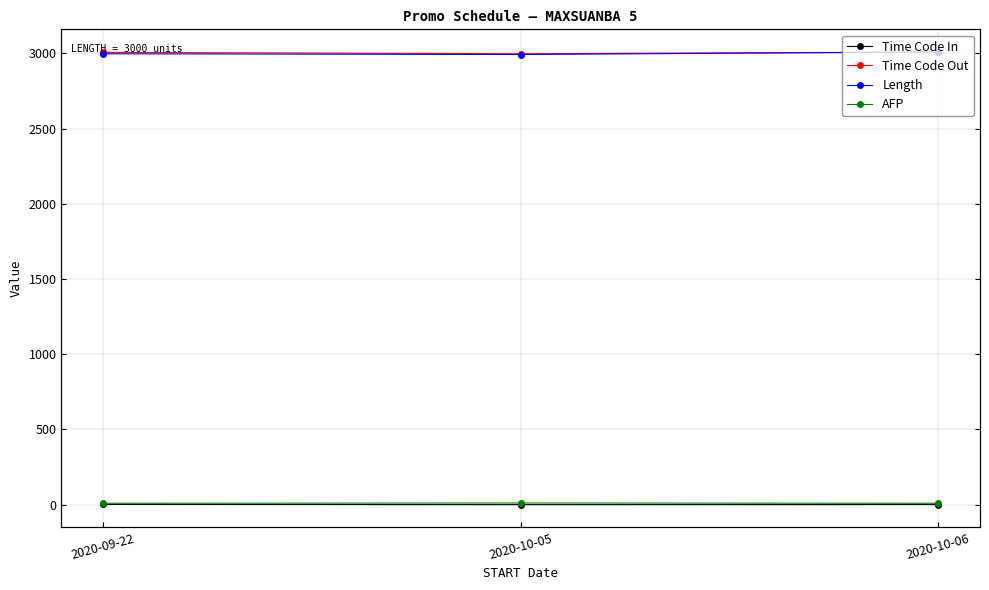

Reading left to right, list all the values displayed in this chart.

Time Code In: 1.8	0.4	1.0
Time Code Out: 3007.5	2997.9	3009.7
Length: 2998.0	2993.1	3009.9
AFP: 9.3	11.4	9.4